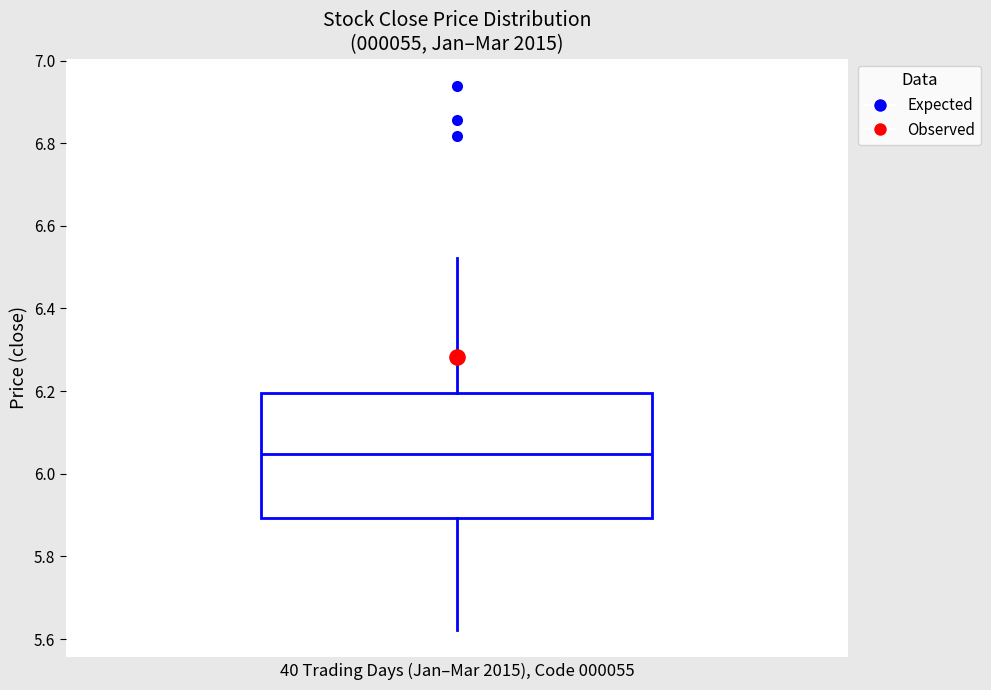

Transcribe this box plot: give where the median line is, the range the box spans, and where the two whiskers end, as read against the y-axis. The values are not printed on the chart, so give them approximately, as read against the axis.

median 6.04, box 5.90 to 6.20, whiskers 5.62 to 6.52